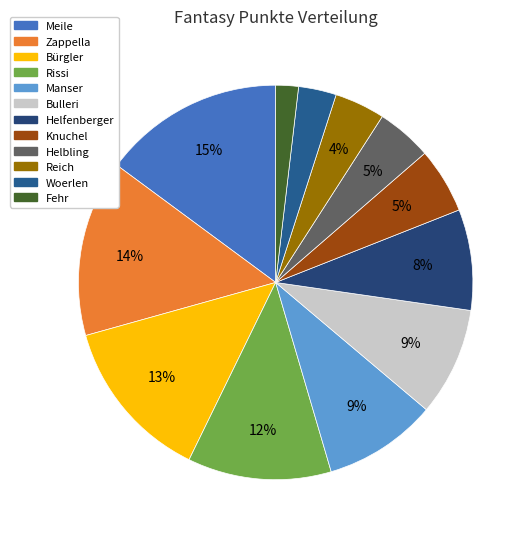

Count the number of slices in the pie.

12